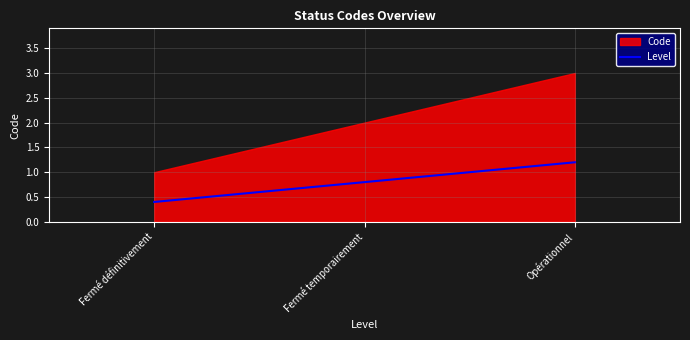

Rank the categories by value from highest to lowest.

Opérationnel, Fermé temporairement, Fermé définitivement